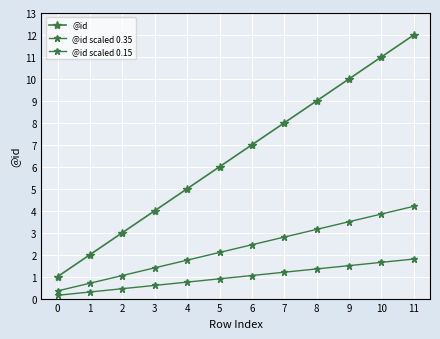

How many categories are shown in the chart?

12